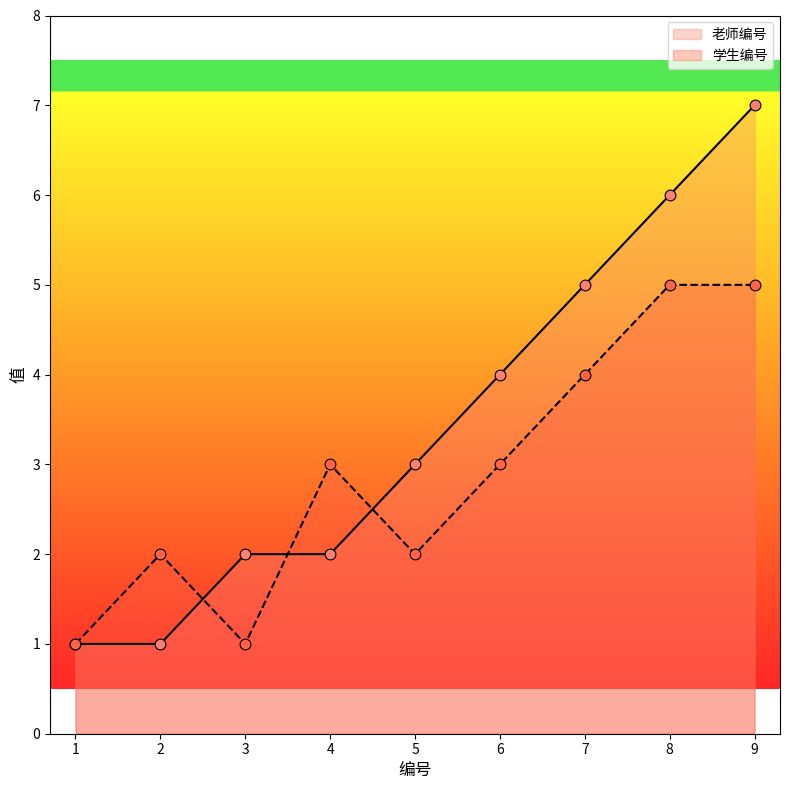

At how many categories does at least one series exceed 2?

6